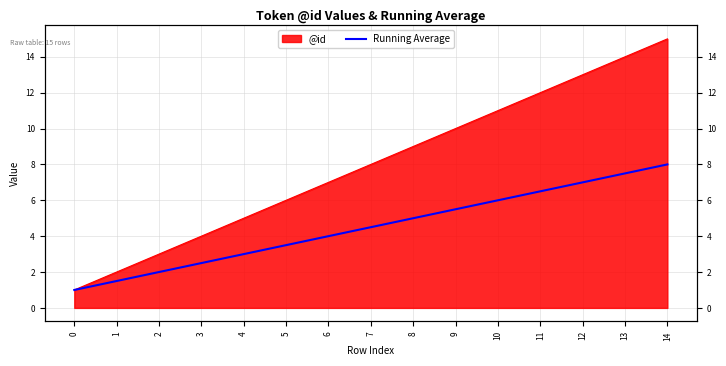

Approximately how many times larger is the value at 6 compared to 1?

2.7